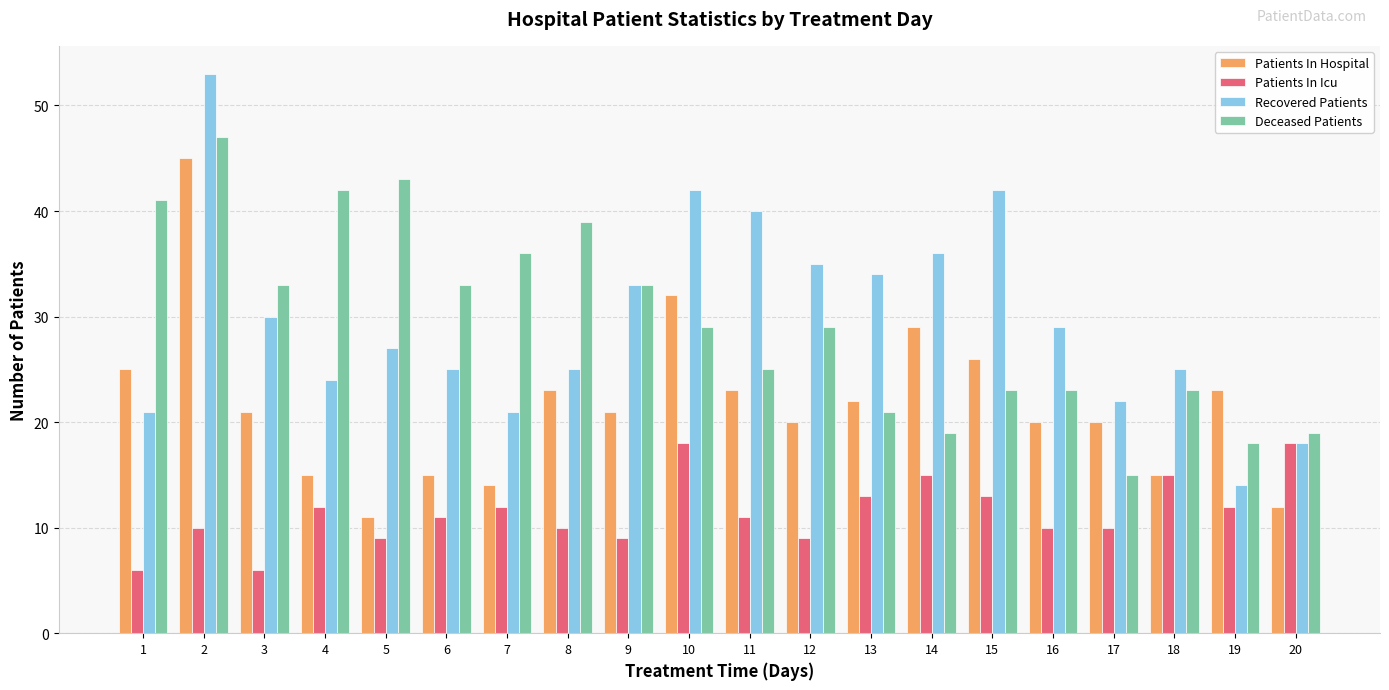

How many categories are shown in the chart?

20